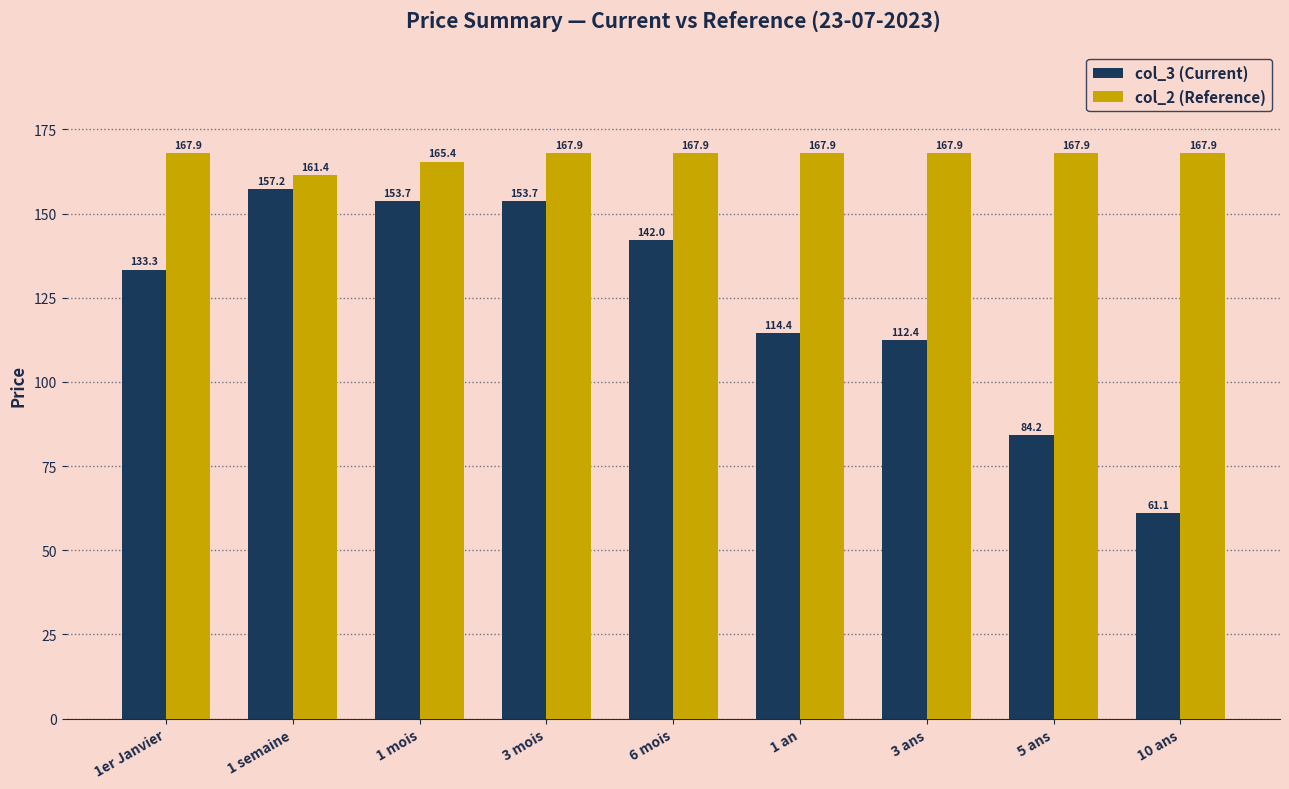

What is the label of the 6th bar from the left?

1 an